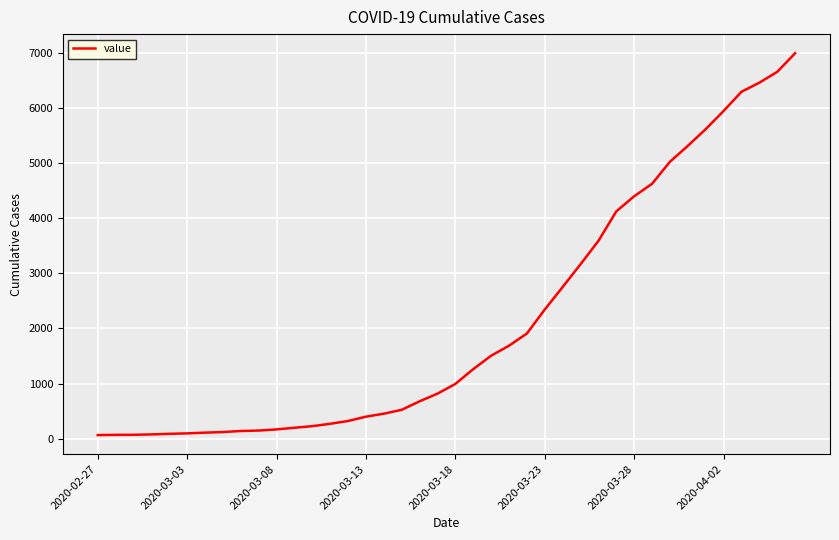

What is the difference between the second highest and minimum values?

6593